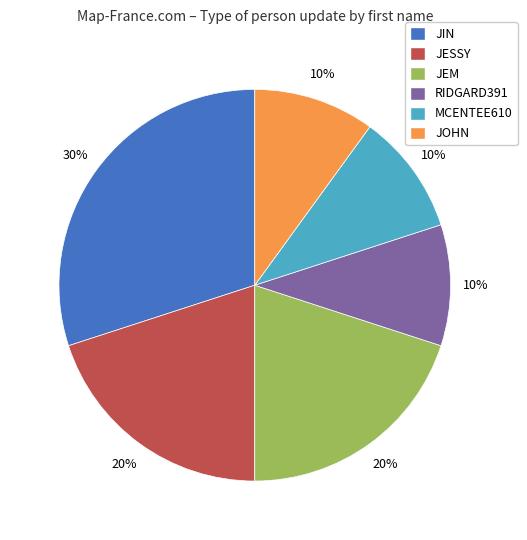

Which category has the biggest portion of the pie?

JIN